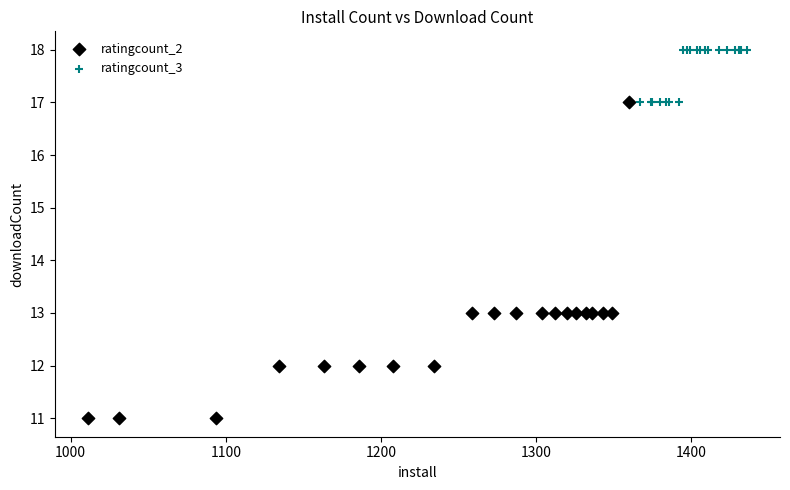

Which series has the largest Y range (max minus min)?

ratingcount_2